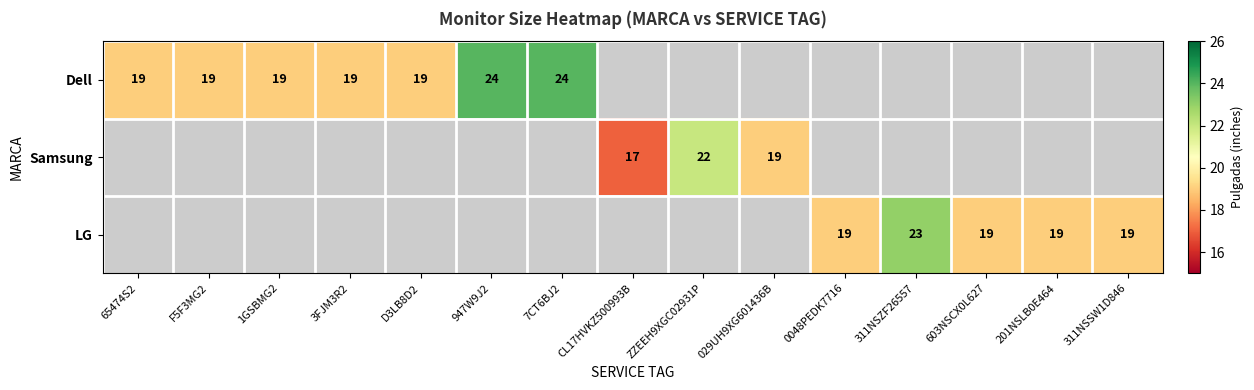

Which category has the lowest value across all series?

CL17HVKZ500993B